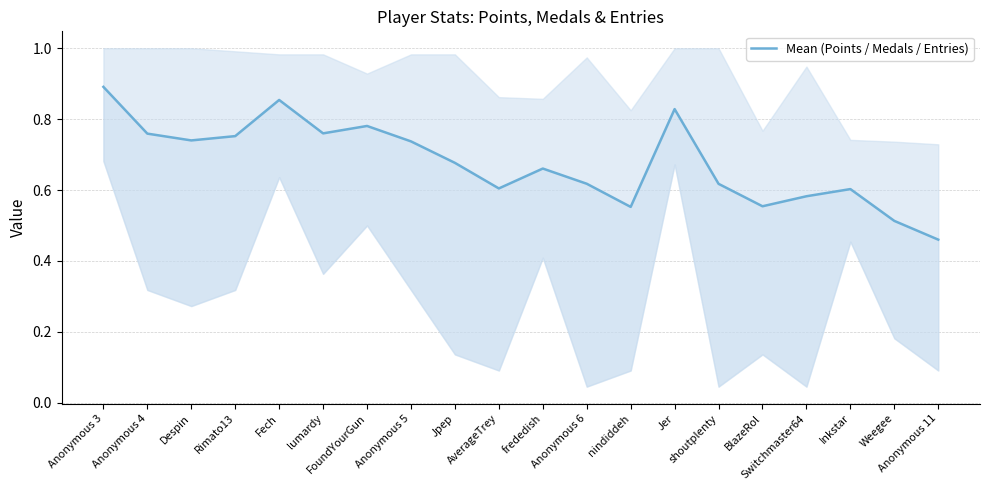

How many lines are shown in the chart?

1